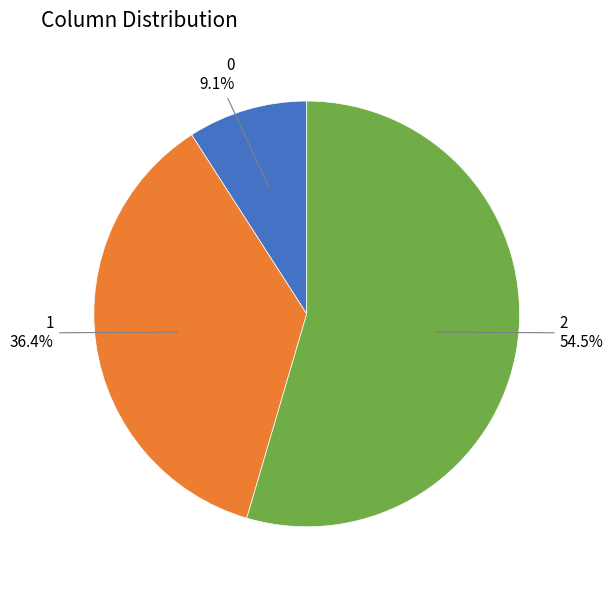

To the nearest percent, what is the difference between the 0 and 2 slice percentages?

45%